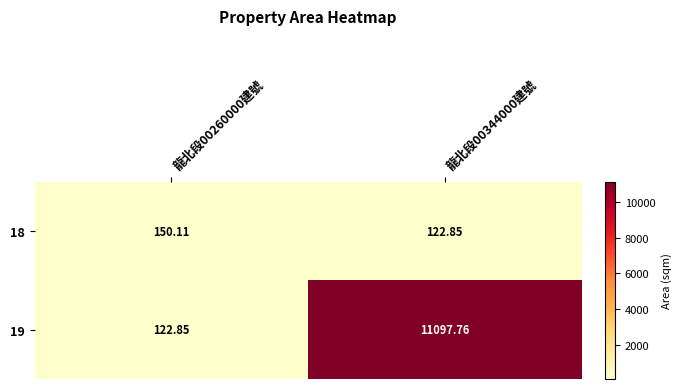

Is the value of 18 at 龍北段00260000建號 greater than the value of 19 at 龍北段00260000建號?

Yes